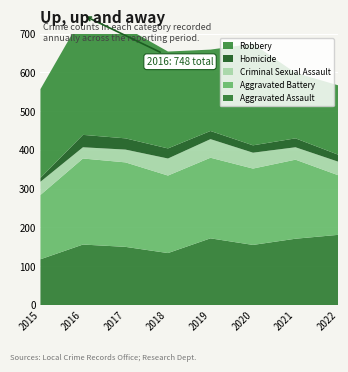

Reading right to left, what are all the values shown in this chart?

Aggravated Assault: 181	171	155	172	134	150	156	118
Aggravated Battery: 154	204	197	208	200	218	222	166
Criminal Sexual Assault: 35	32	41	48	44	33	29	34
Homicide: 18	23	19	21	26	29	32	10
Robbery: 179	169	262	210	250	286	309	229